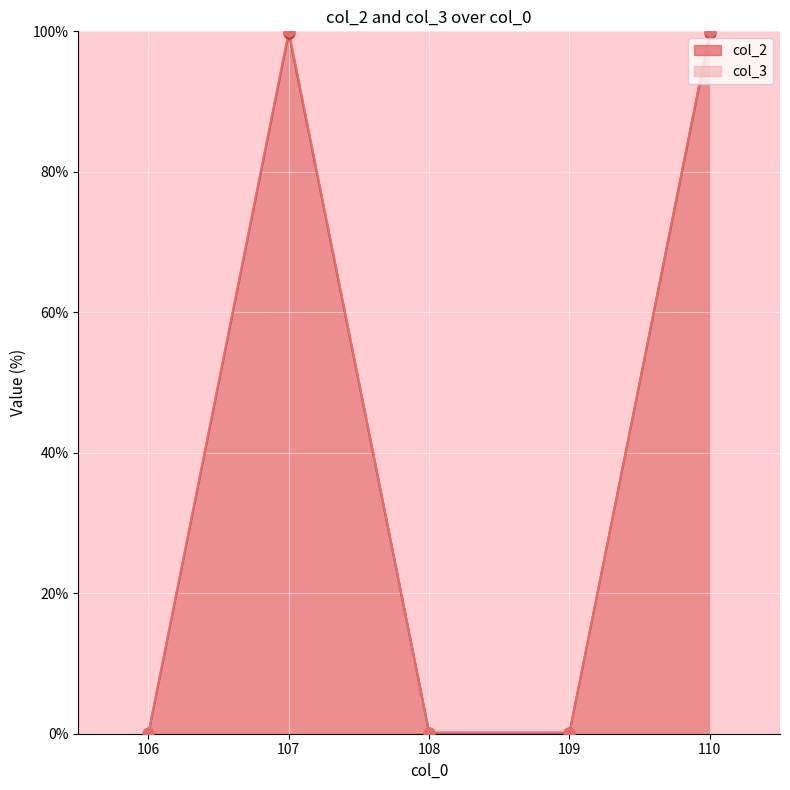

Which series reaches the maximum Y coordinate?

col_3